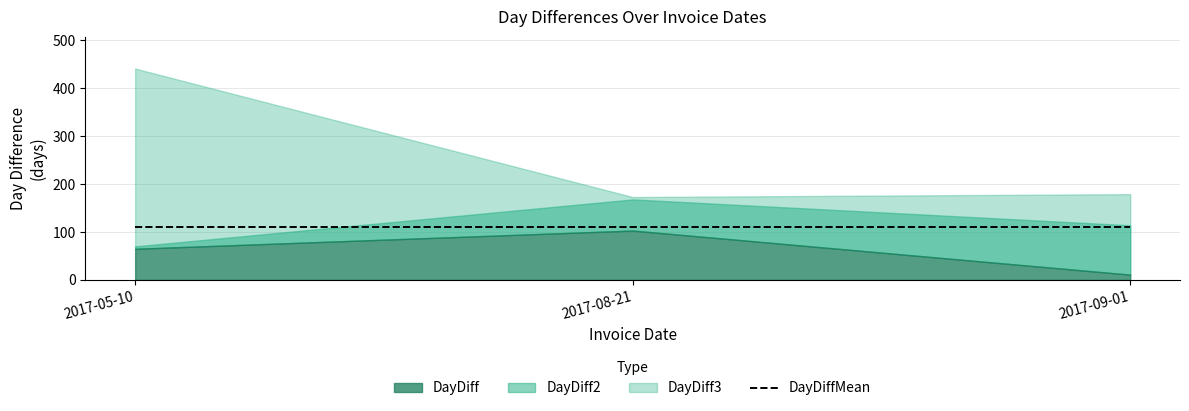

What is the label of the 2nd point from the right?

2017-08-21